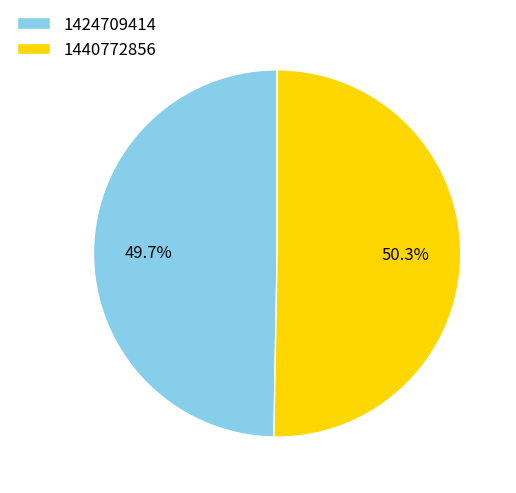

Which slice is the smallest?

1424709414